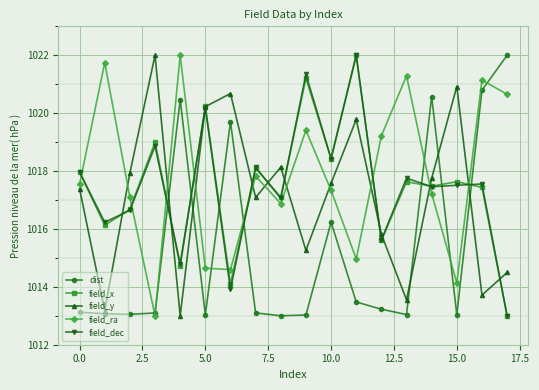

What are all the series names shown in the legend?

dist, field_x, field_y, field_ra, field_dec